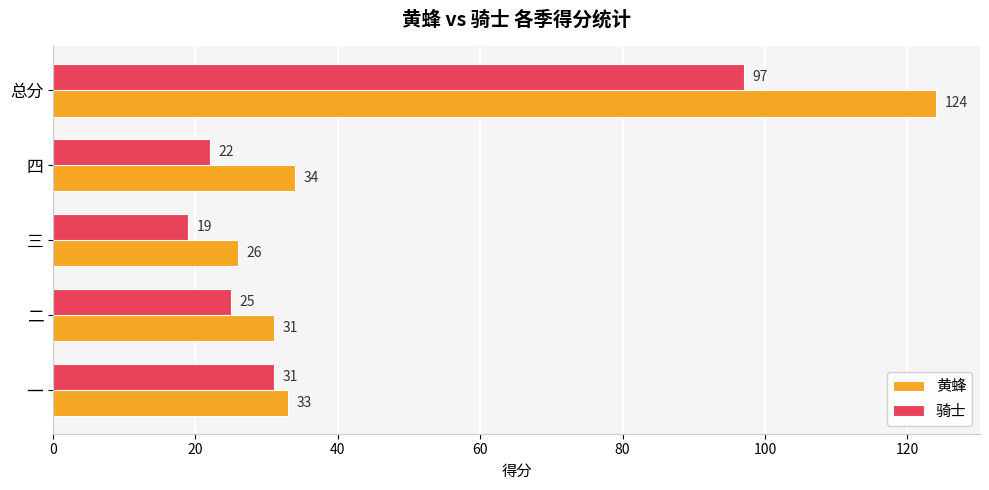

The 黄蜂 series shows 34 at 四. True or false?

True